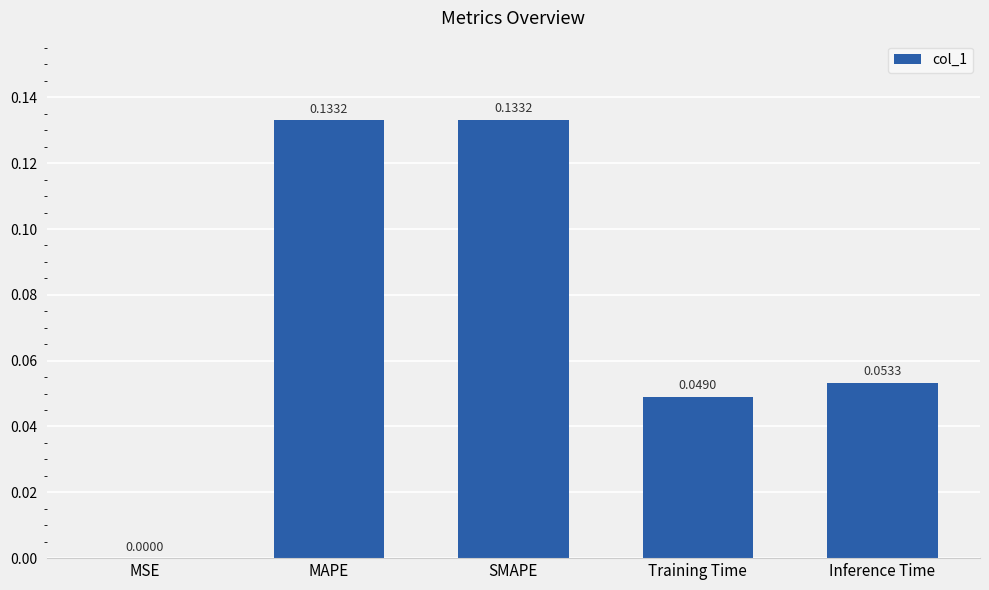

Between SMAPE and Inference Time, which is larger?

SMAPE